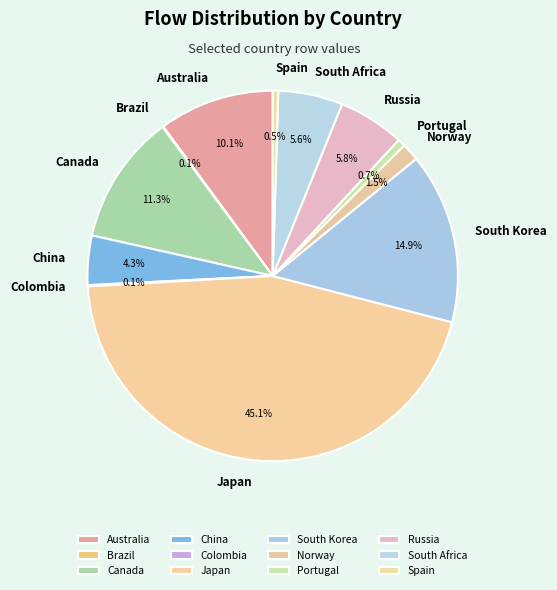

Which category has the biggest portion of the pie?

Japan